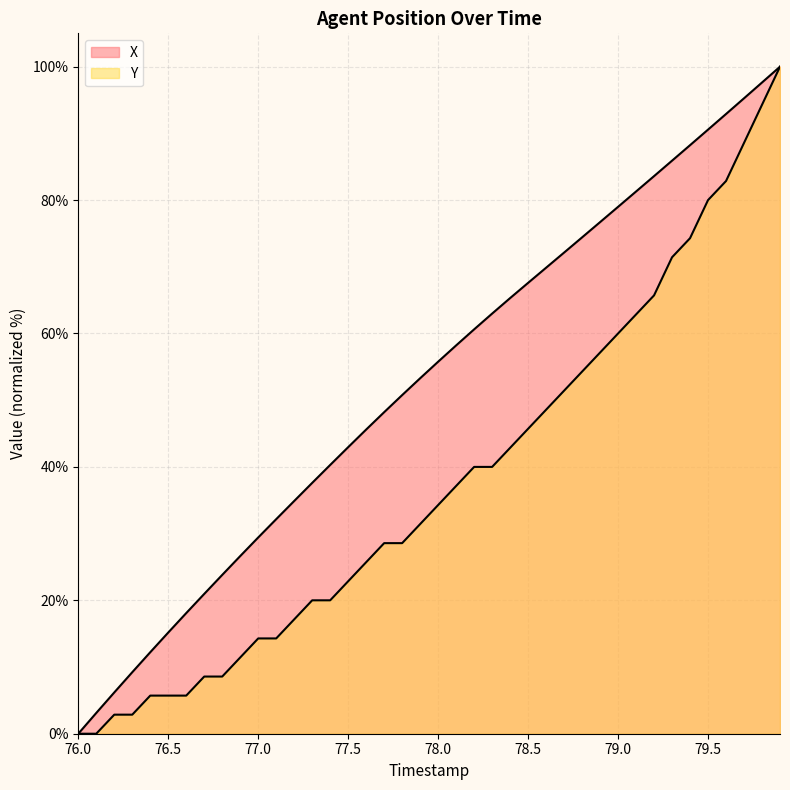

Which series has the largest range (max minus min)?

X